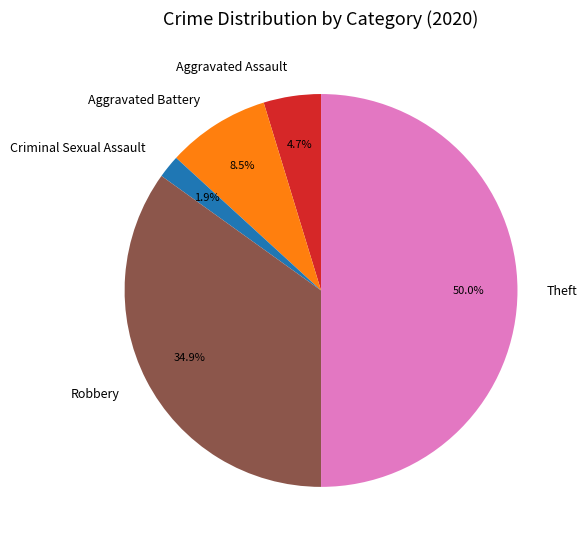

Combined, what portion of the pie is Aggravated Battery and Aggravated Assault?

13.2%